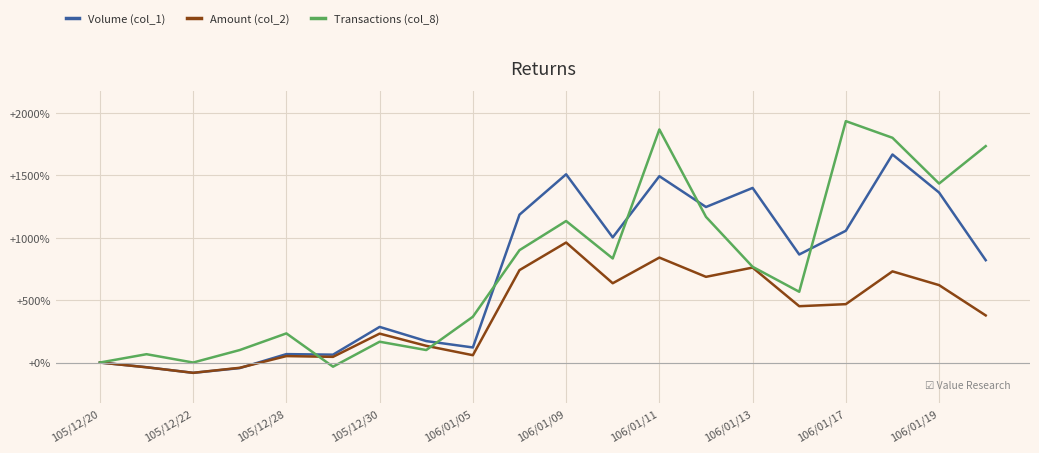

What is the sum of all Volume (col_1) values?

141.4